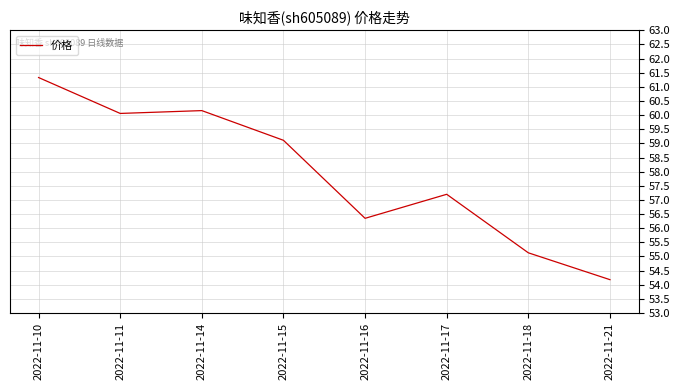

What is the sum of the values at 2022-11-10 and 2022-11-21?

115.5